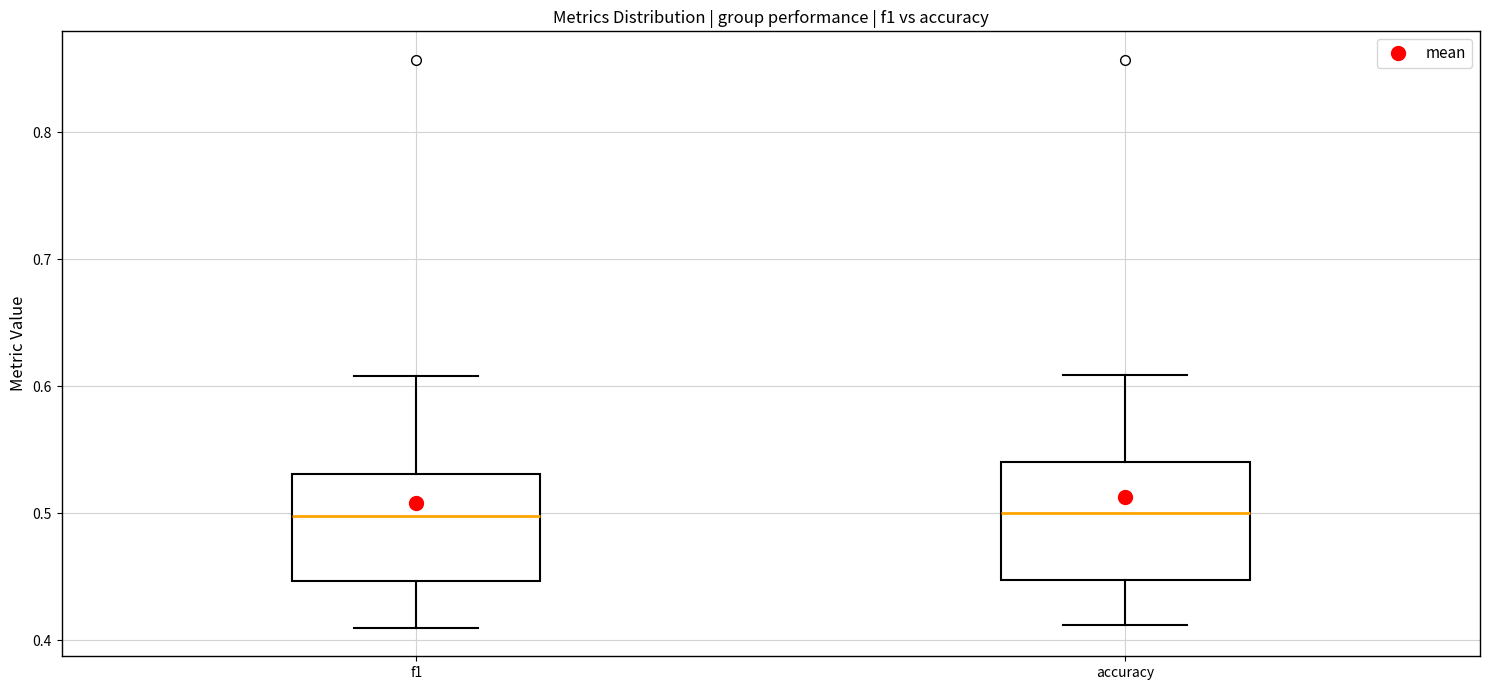

Where does the upper whisker of the box for f1 end on the y-axis? The values are not printed on the chart, so give them approximately, as read against the axis.

0.61